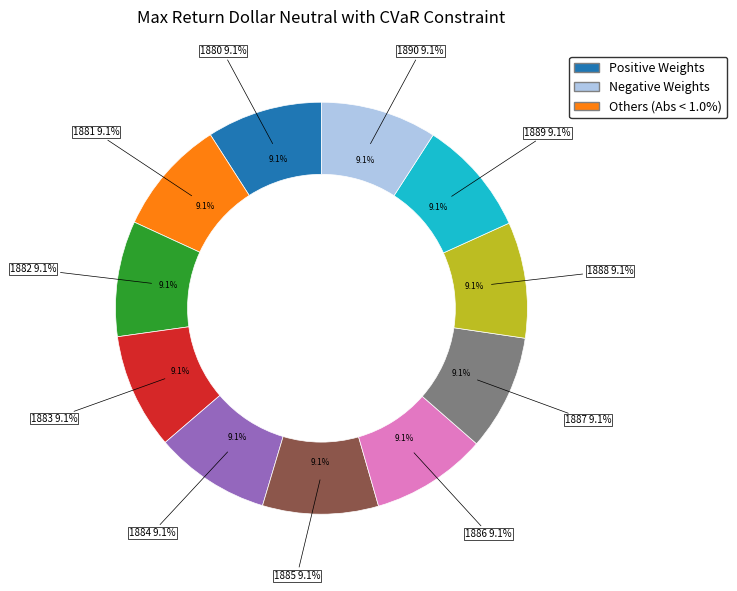

How many slices are in this pie chart?

11